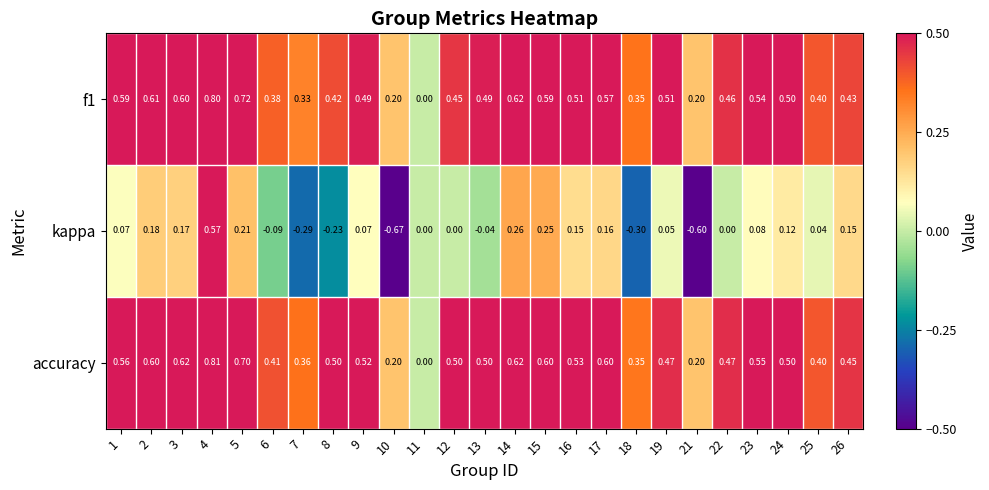

Count the number of categories in the chart.

25